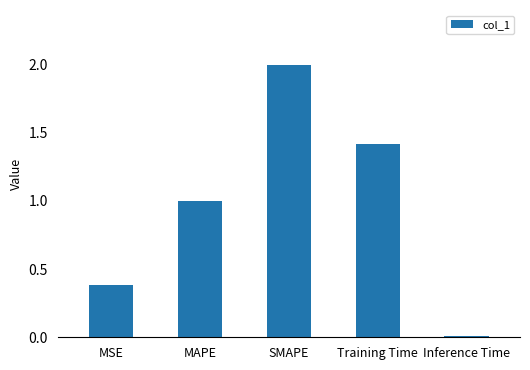

What is the maximum value shown in the chart?

2.0